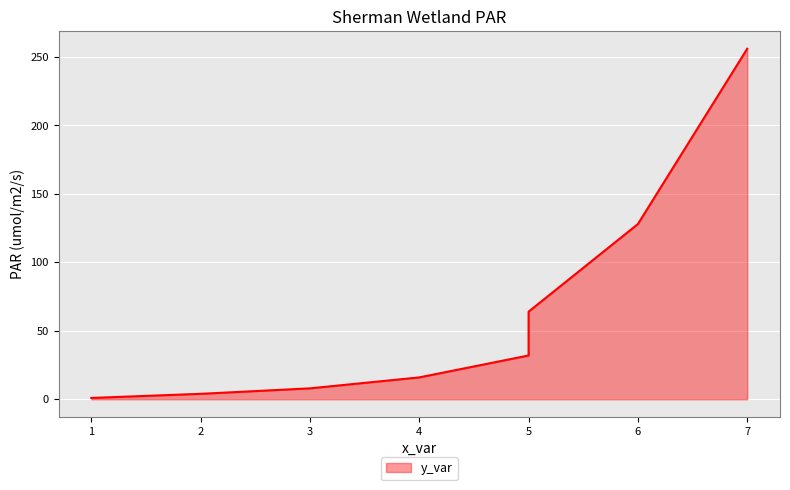

Read the value at 3, to the nearest 5.

10